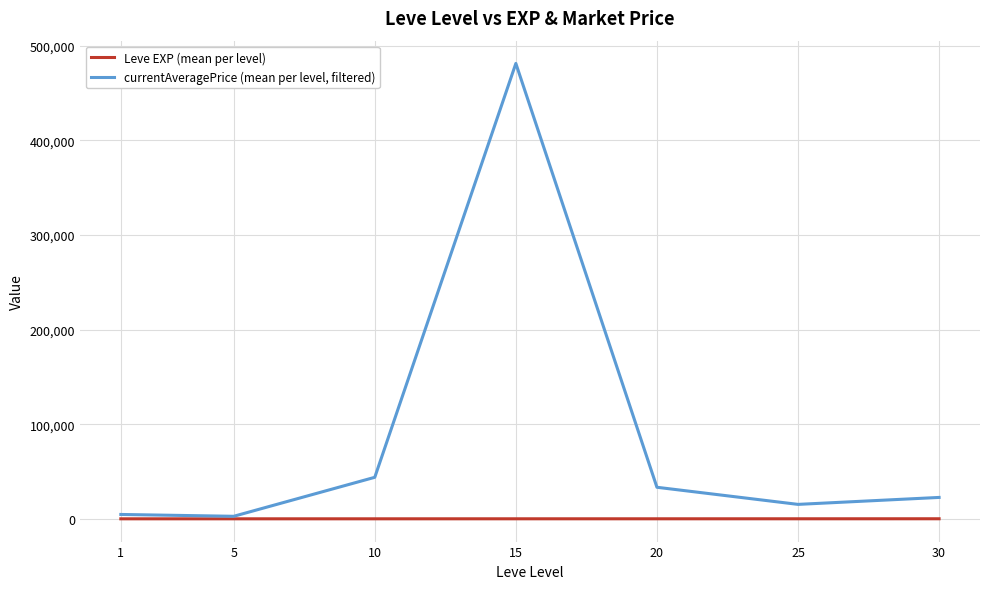

At 1, list the series in order from smallest to largest.

Leve EXP (mean per level), currentAveragePrice (mean per level, filtered)